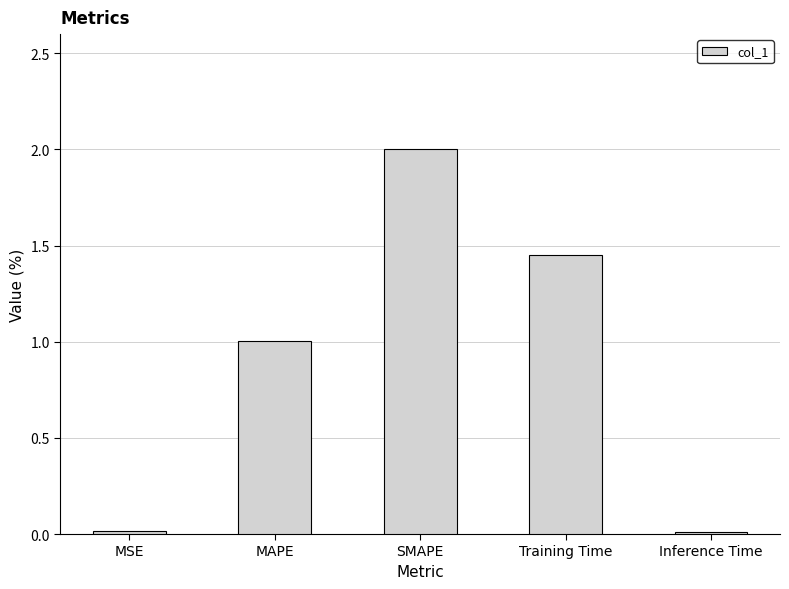

What is the value of the 3rd bar from the left?

2.0